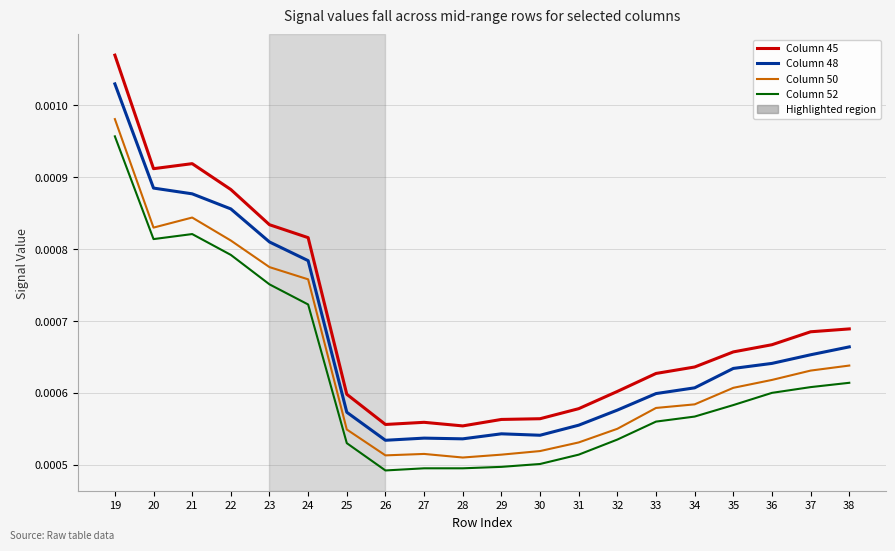

Which category has the highest value across all series?

19